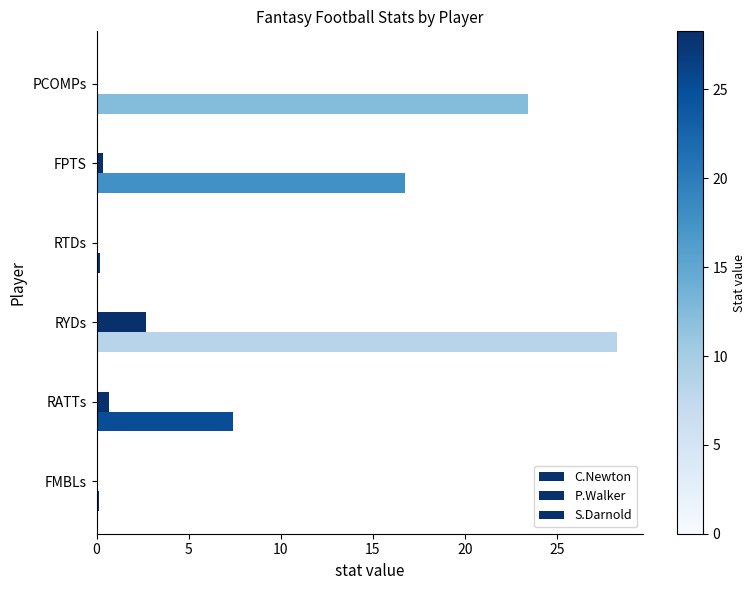

What is the difference between the second highest and second lowest values in the C.Newton series?

23.2